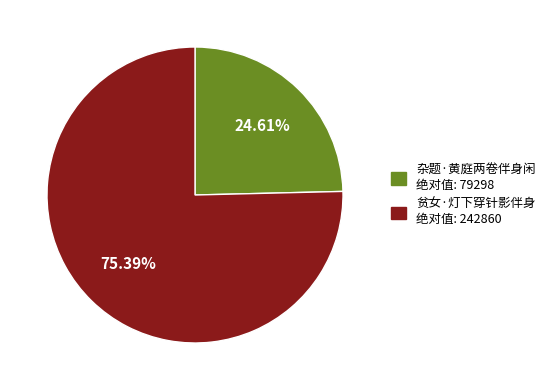

True or false: 贫女·灯下穿针影伴身 accounts for 75% of the total.

True